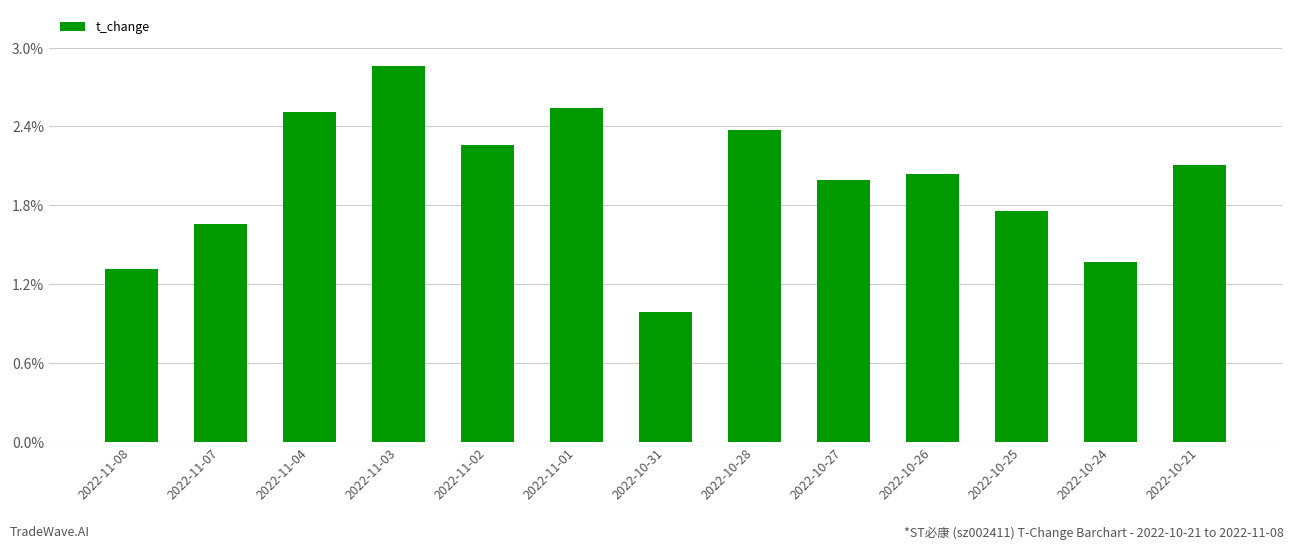

How many distinct data groups are displayed?

1